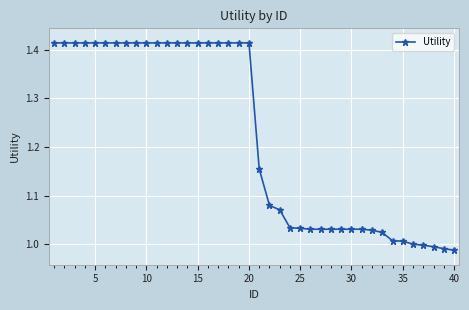

What is the sum of all values?

48.9